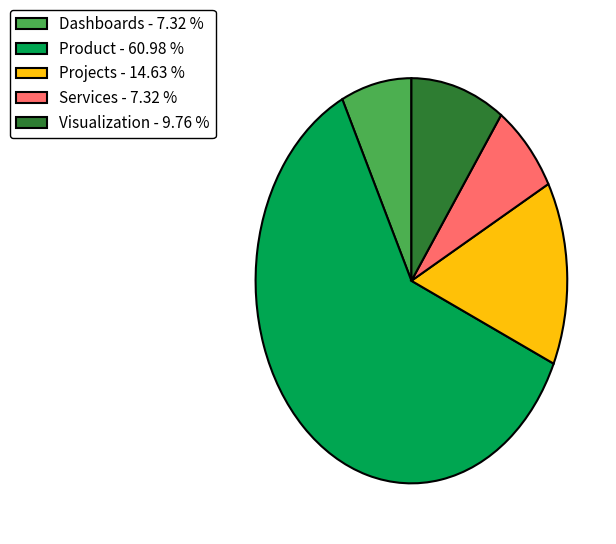

Approximately how many times larger is the value at Product - 60.98 % compared to Dashboards - 7.32 %?

8.3